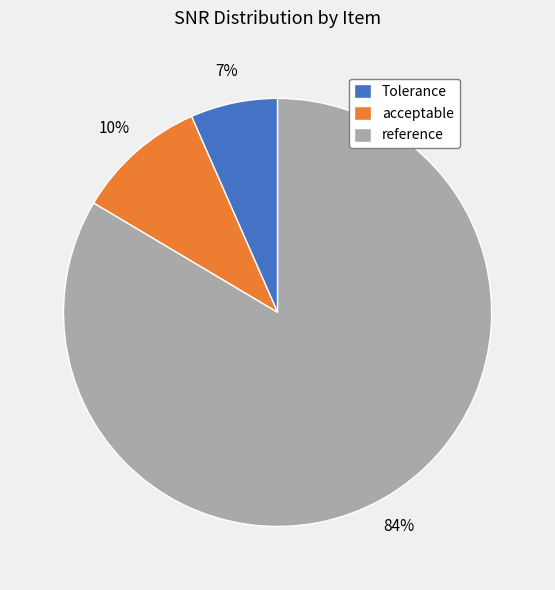

How many slices are in this pie chart?

3